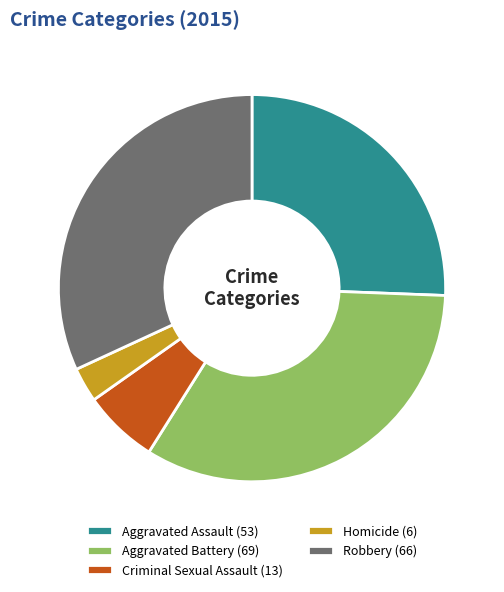

Is the sum of Criminal Sexual Assault (13) and Robbery (66) greater than half?

No